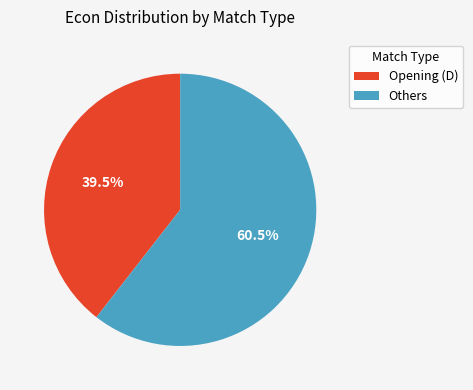

Which slice is the smallest?

Opening (D)